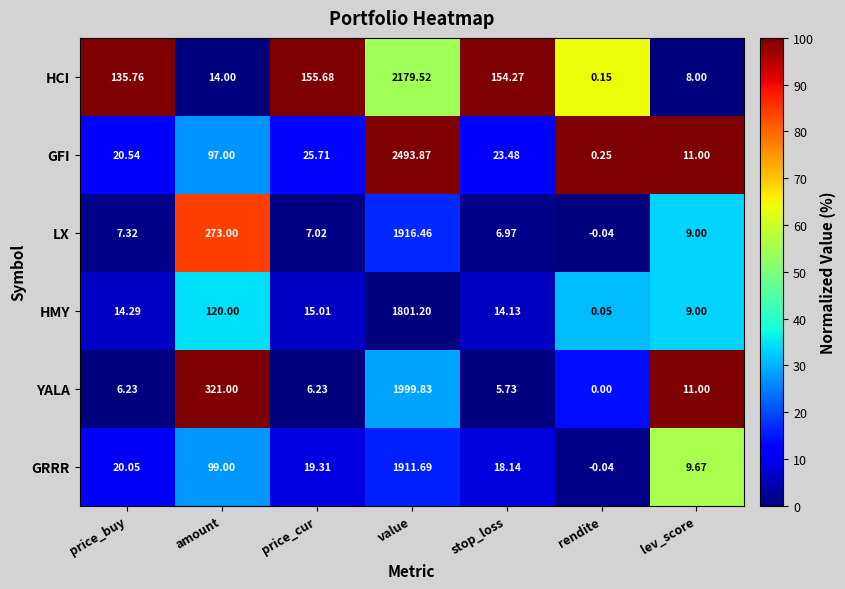

Which category has the highest value in the GFI series?

value